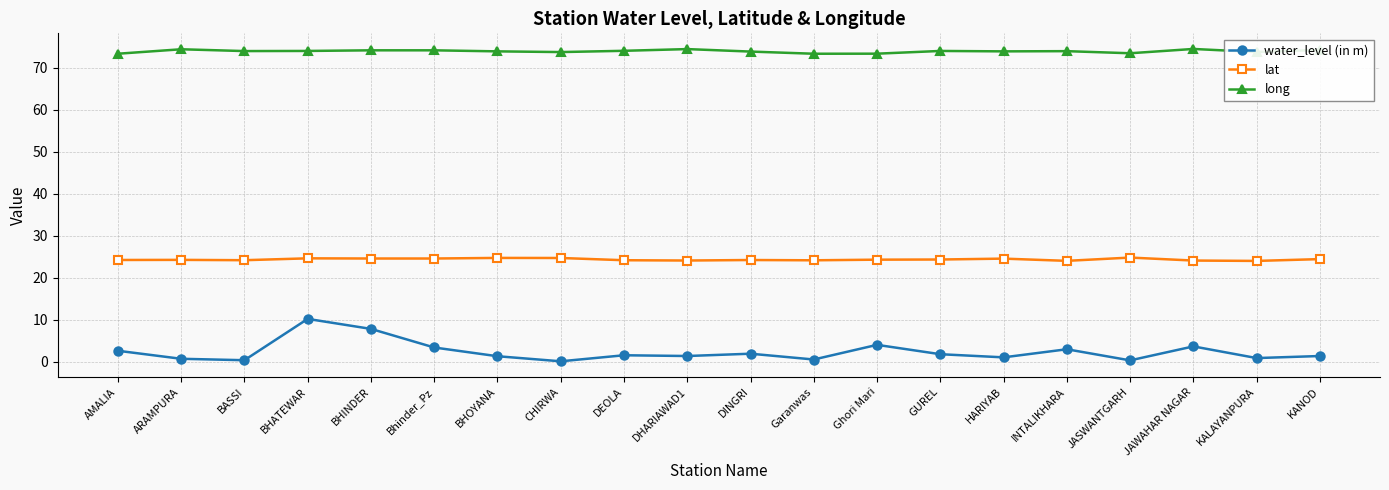

True or false: long and water_level (in m) intersect in this chart.

False